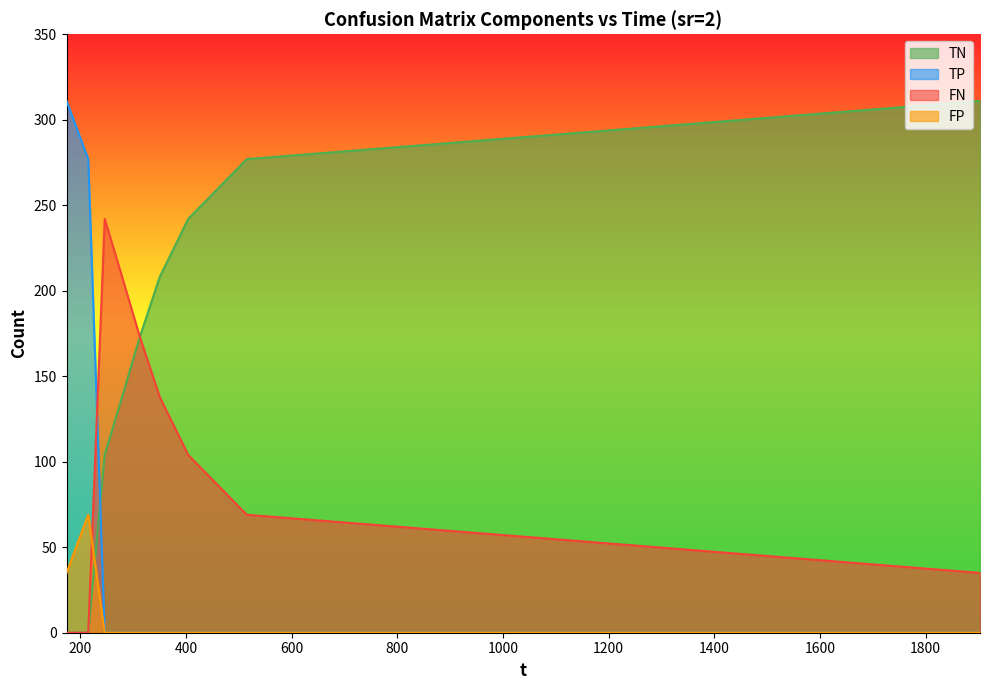

What is the label of the 1st point from the left?

173.891